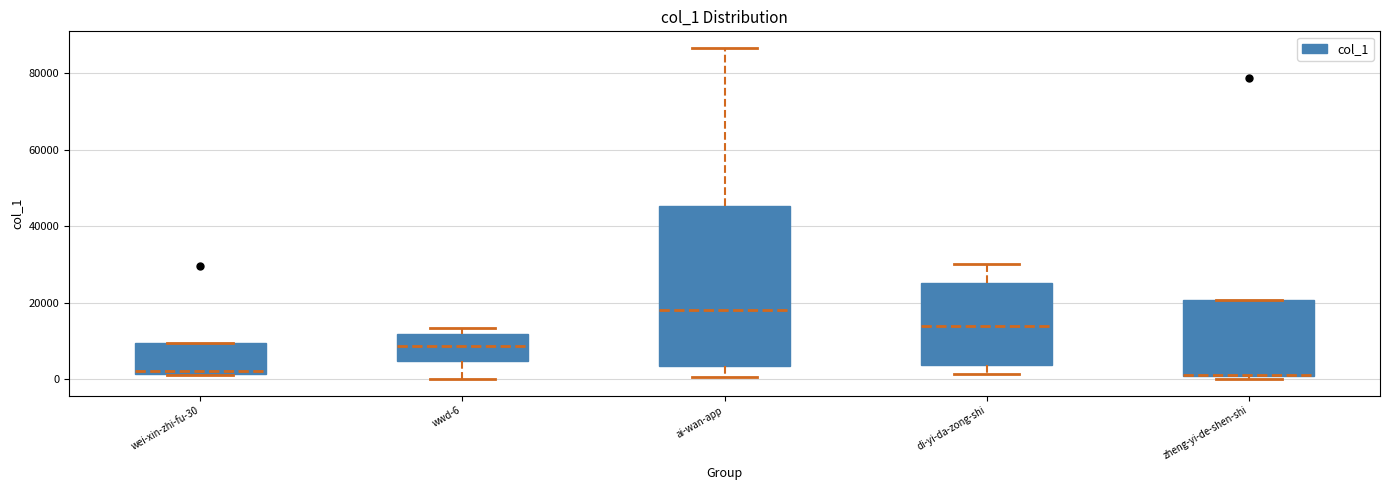

Reading left to right, read every box against the y-axis: the position of its median line, the range the box covers, and the ends of its whiskers. The values are not printed on the chart, so give them approximately, as read against the axis.

wei-xin-zhi-fu-30: median 2000 (just above the box's lower edge), box 2000 to 10000, whiskers 2000 to 10000
wwd-6: median 8000, box 4000 to 12000, whiskers 0 to 14000
ai-wan-app: median 18000, box 4000 to 46000, whiskers 0 to 86000
di-yi-da-zong-shi: median 14000, box 4000 to 26000, whiskers 2000 to 30000
zheng-yi-de-shen-shi: median 2000 (drawn on the box's lower edge), box 0 to 20000, whiskers 0 (just below the box's lower edge) to 20000